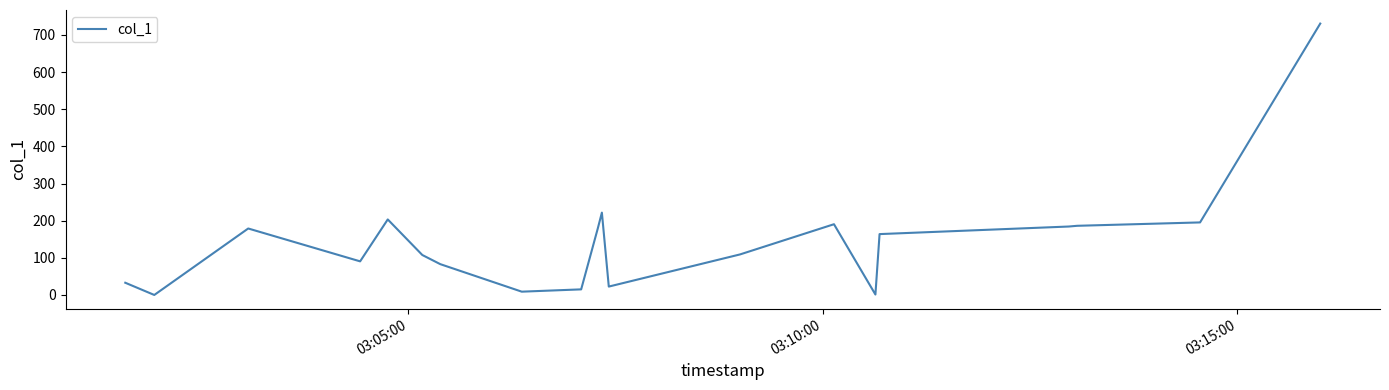

What is the difference between the maximum and minimum values?

730.8